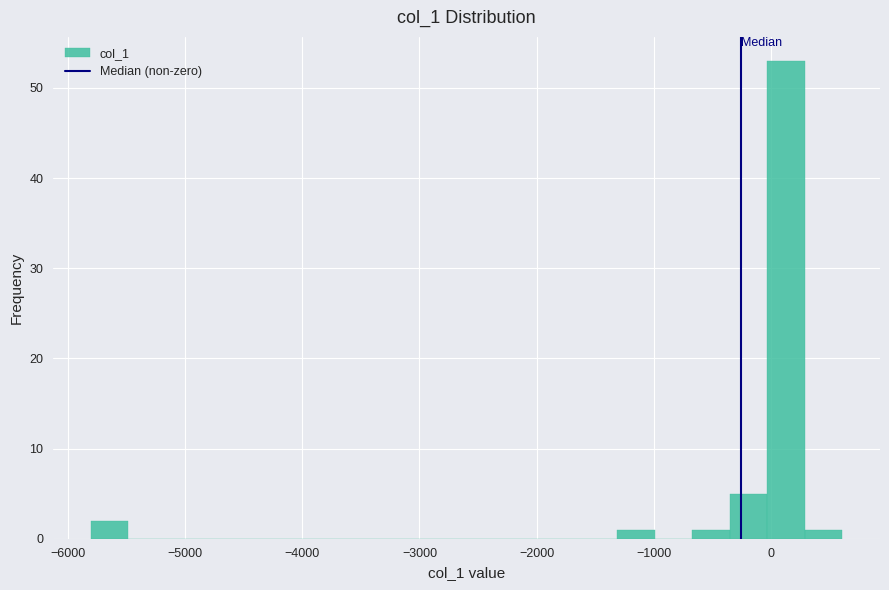

Read against the x-axis, roughly where is the centre of the tallest bar?

100